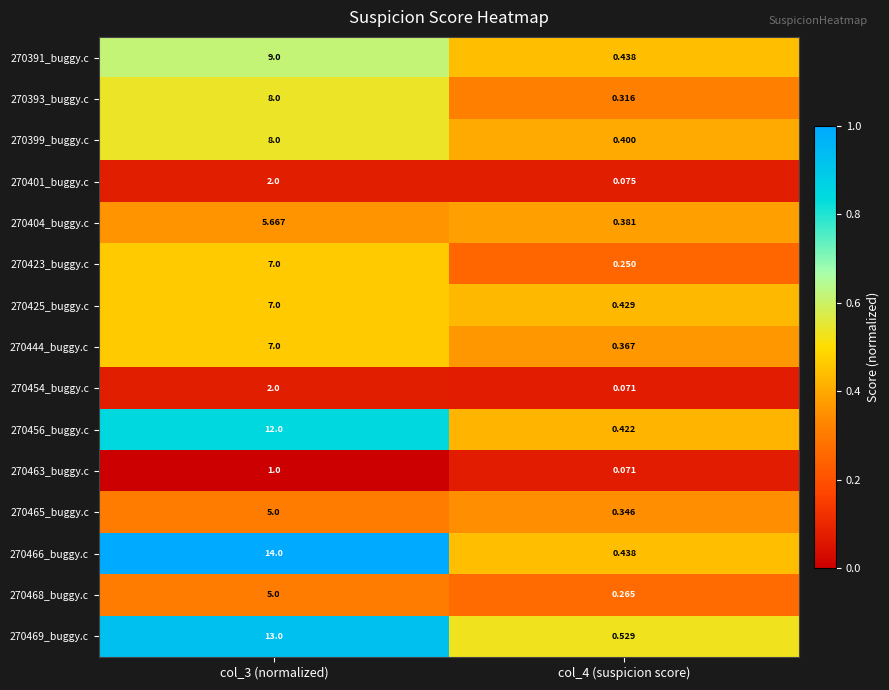

Between col_3 (normalized) and col_4 (suspicion score), which series saw the biggest shift?

270466_buggy.c